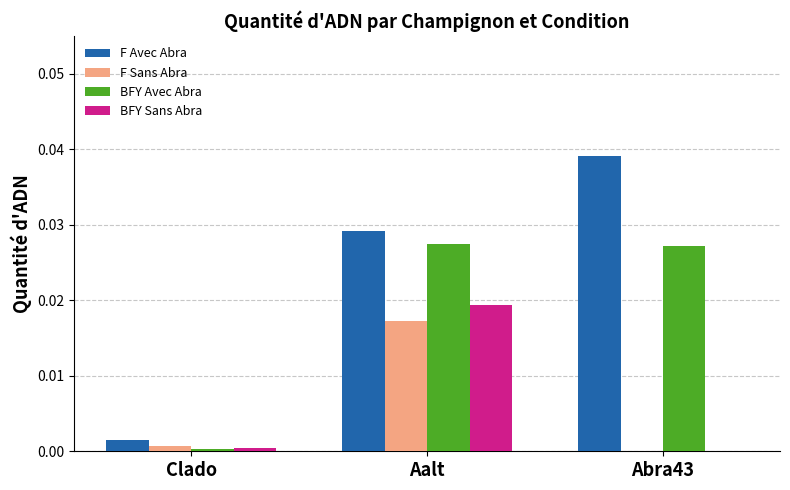

Which series changed the most between Clado and Abra43?

F Avec Abra